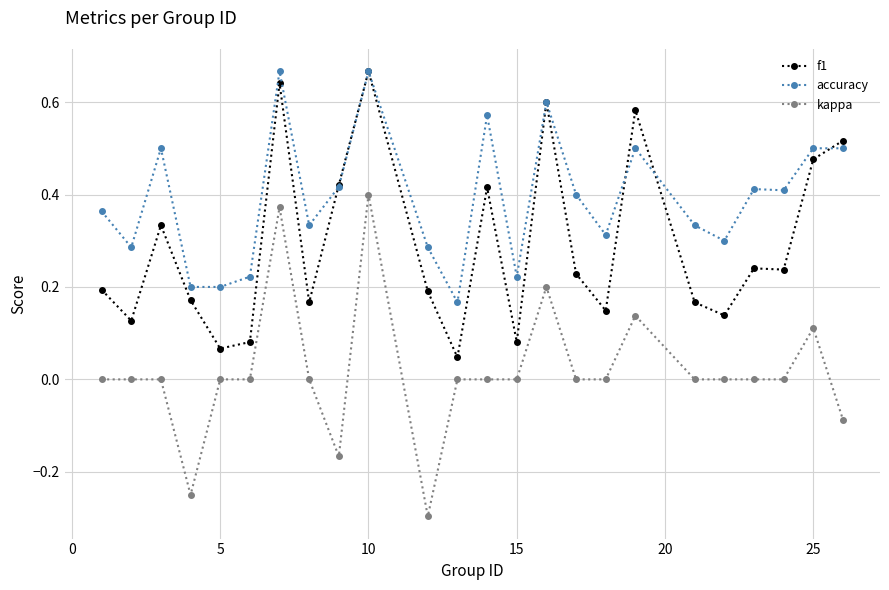

What is the smallest value displayed?

-0.3